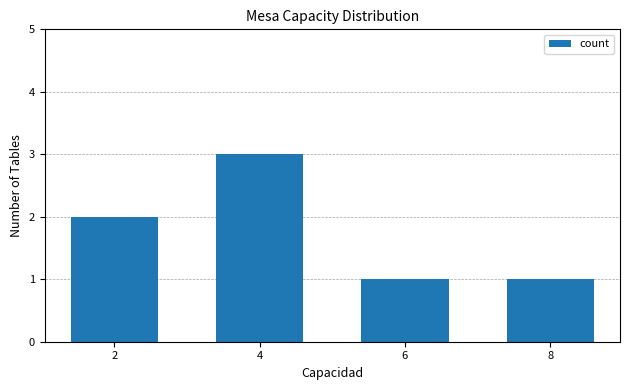

What is the value of the 4th bar from the left?

1